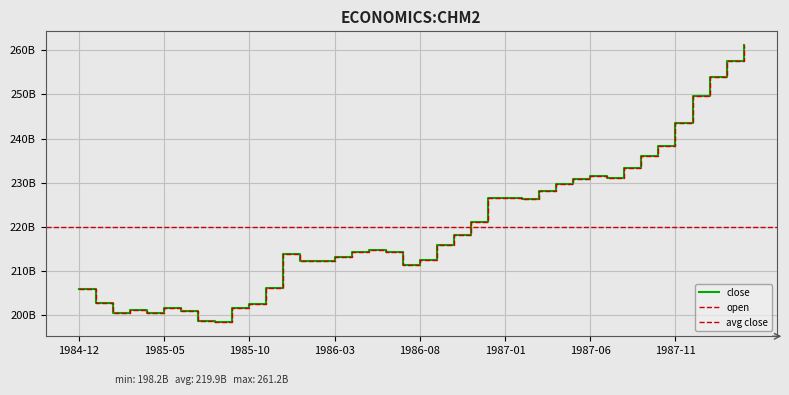

At which label does close reach its peak?

1988-03